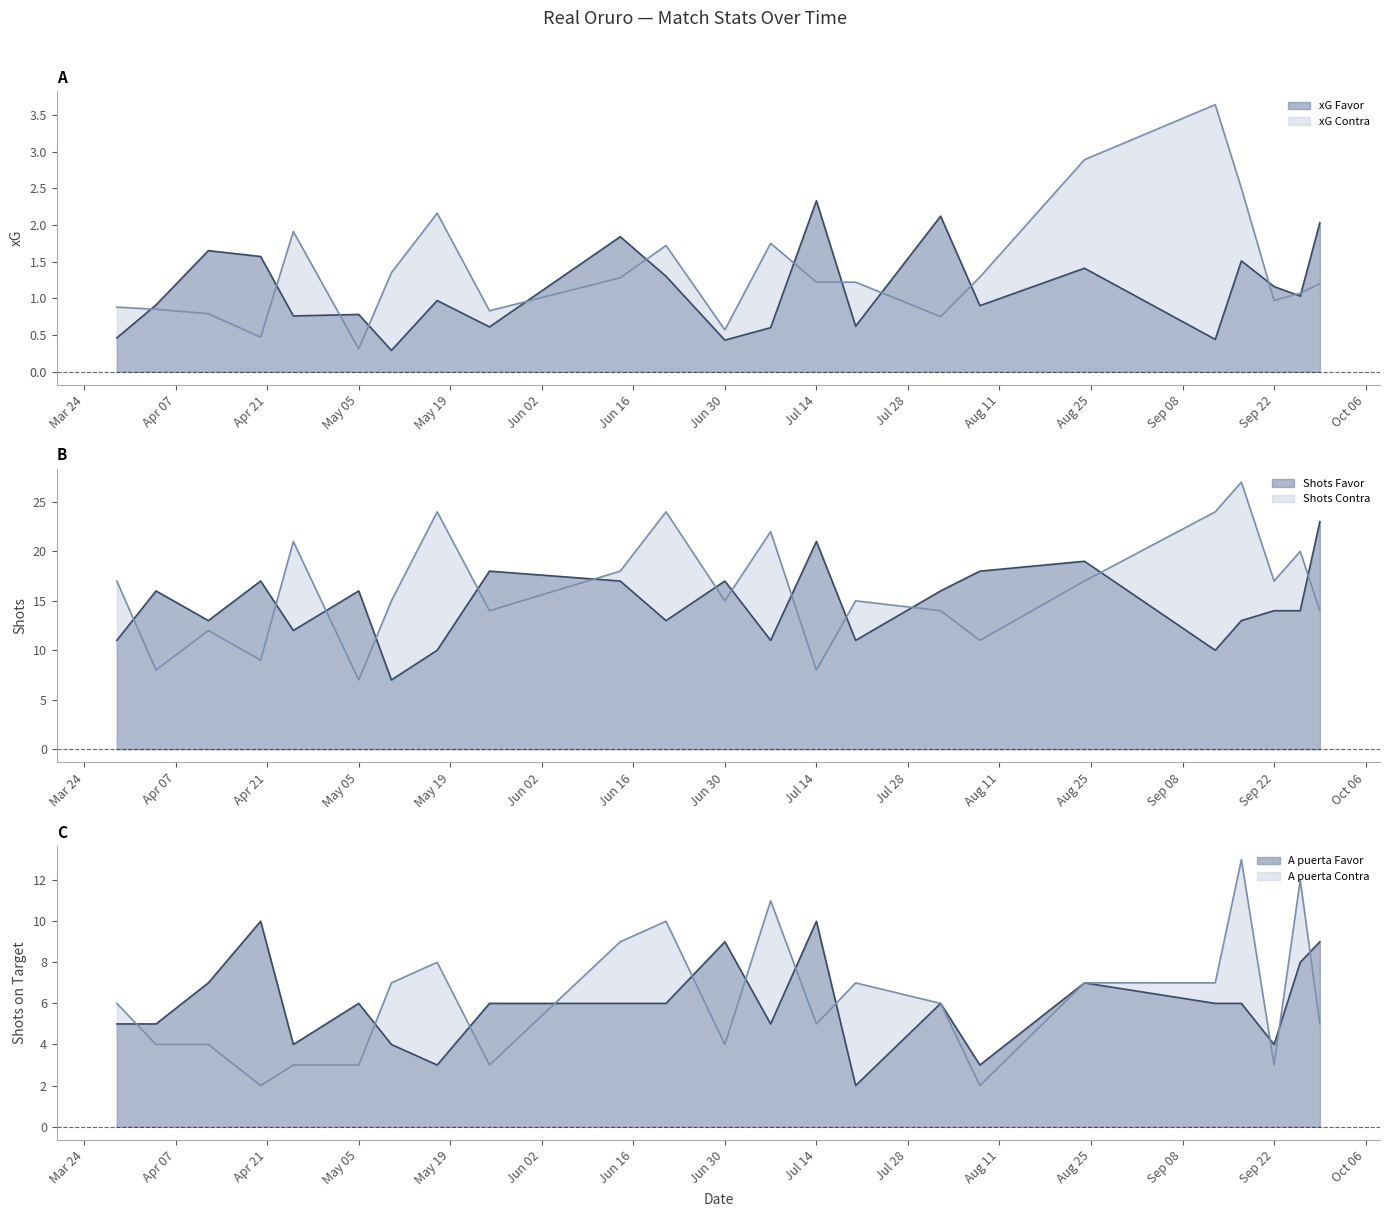

Which series changed the most between 04/04/2025 and 24/08/2025?

Shots Contra